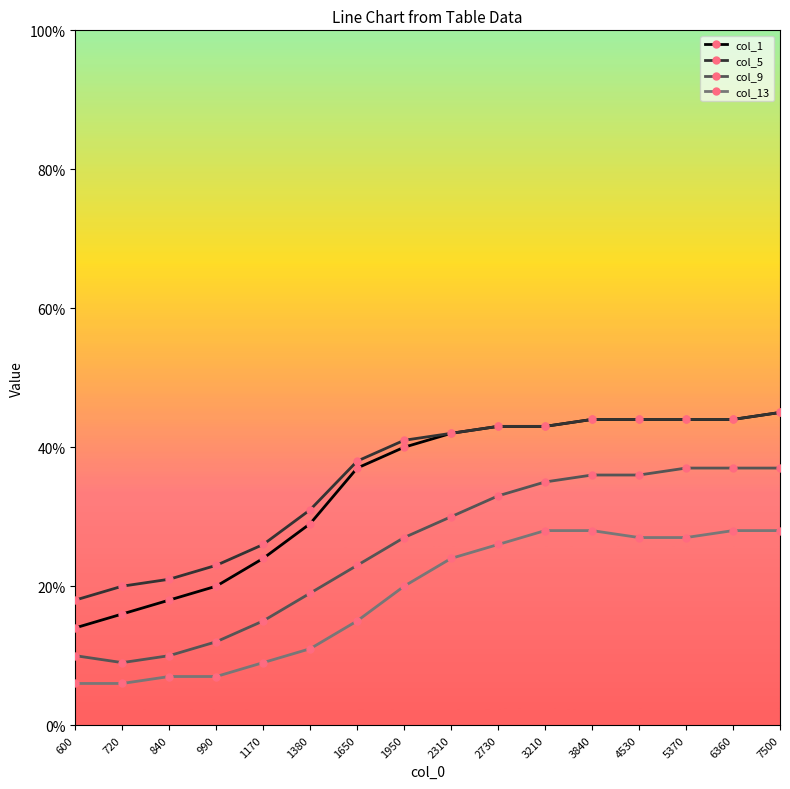

The value of col_1 at 6360 is 78. True or false?

False